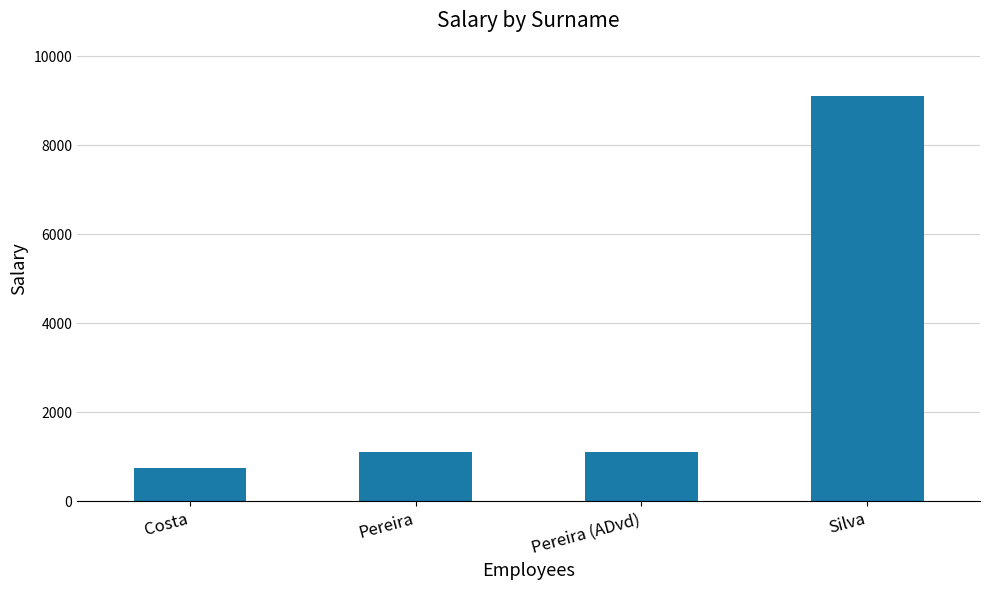

True or false: the data shows 750 at Costa.

True